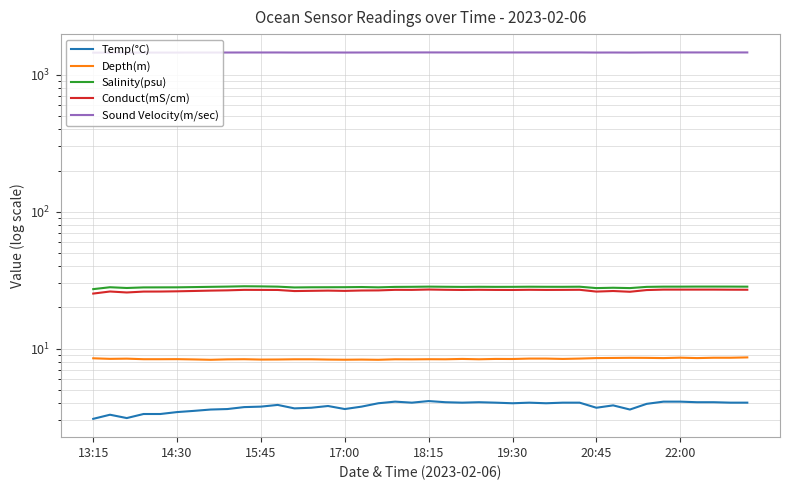

Read the Conduct(mS/cm) value at 16.

26.6